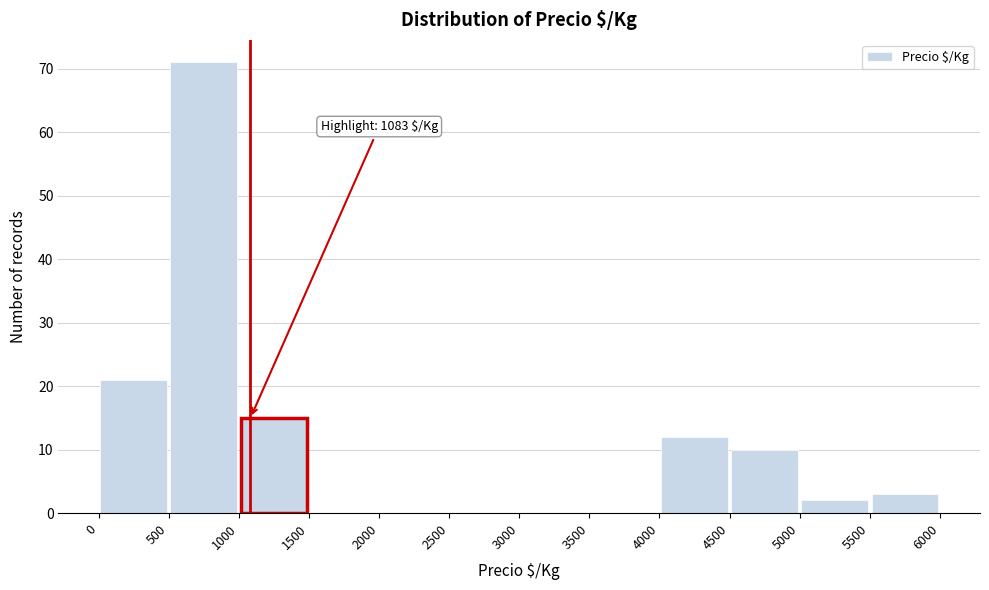

Which range on the x-axis has the tallest bar?

500 to 1000